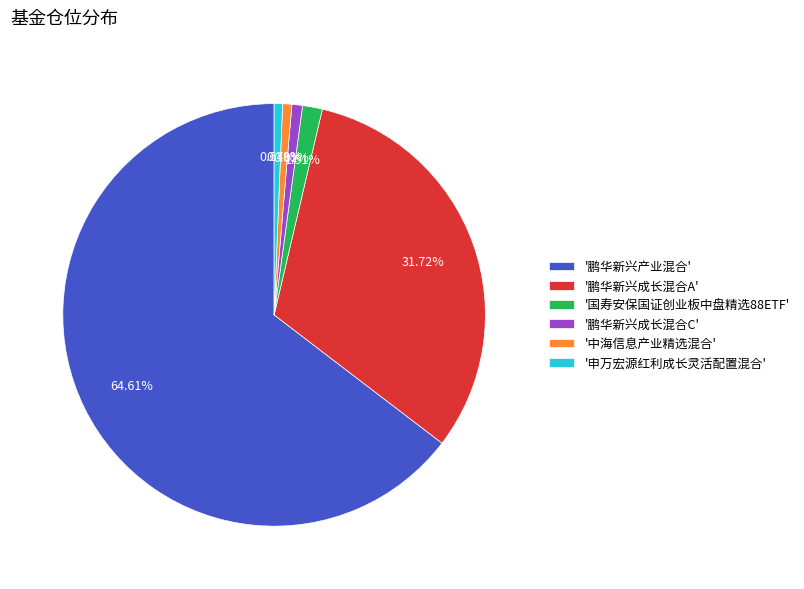

Which has a higher value, '国寿安保国证创业板中盘精选88ETF' or '申万宏源红利成长灵活配置混合'?

'国寿安保国证创业板中盘精选88ETF'